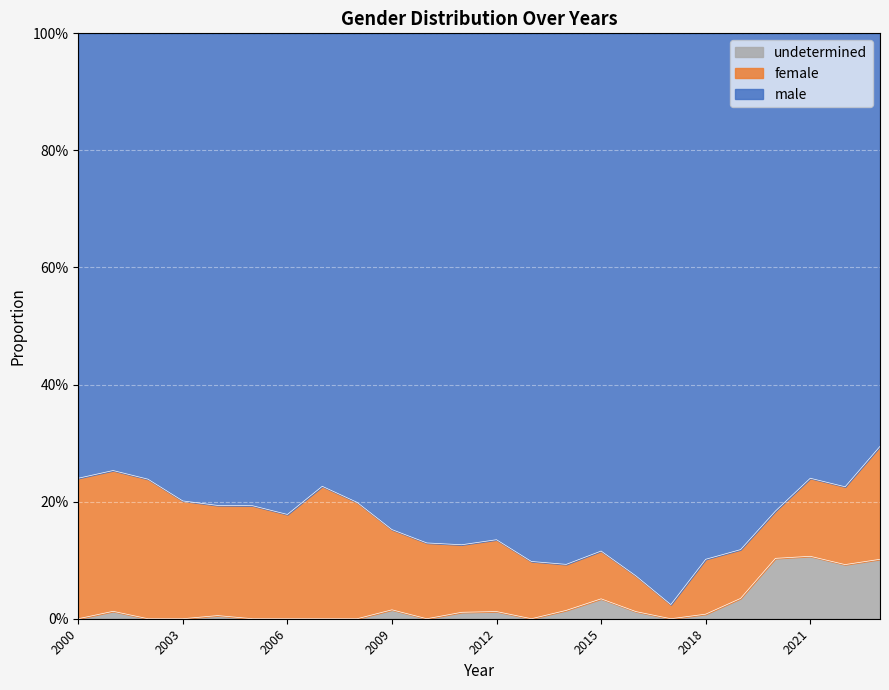

What are all the series names shown in the legend?

undetermined, female, male